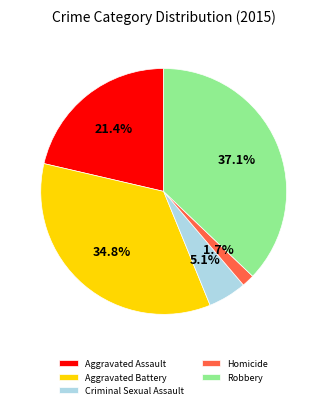

Is there a majority slice in this chart?

No